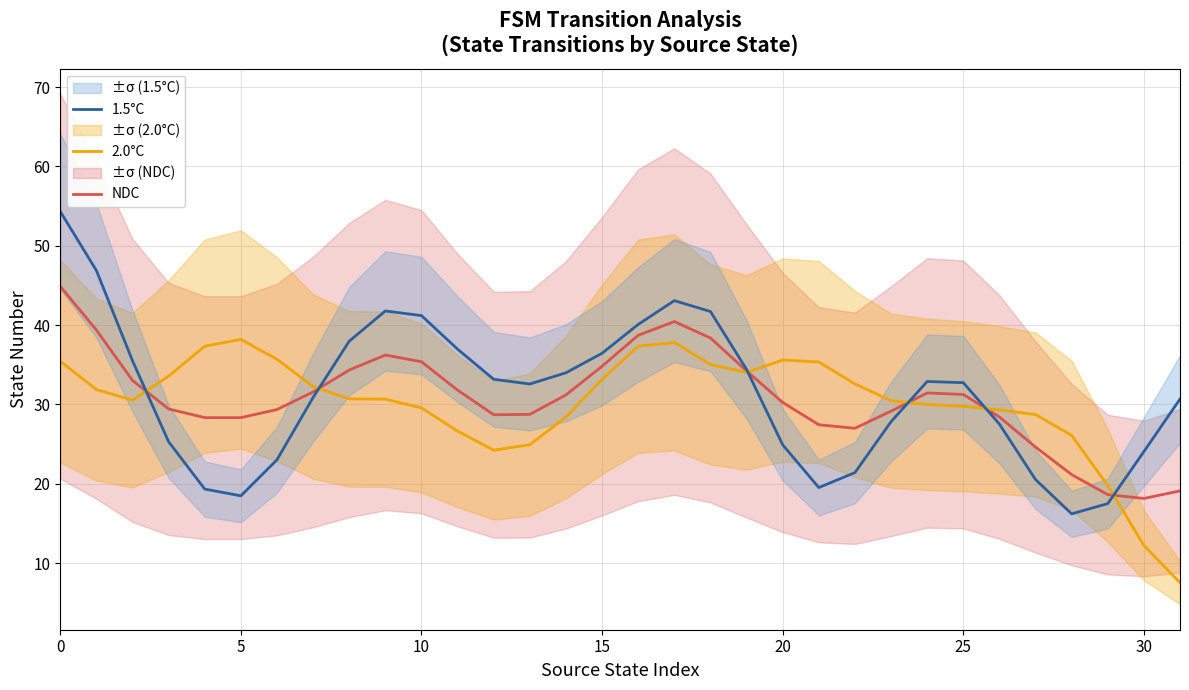

Count the number of data series in this chart.

3